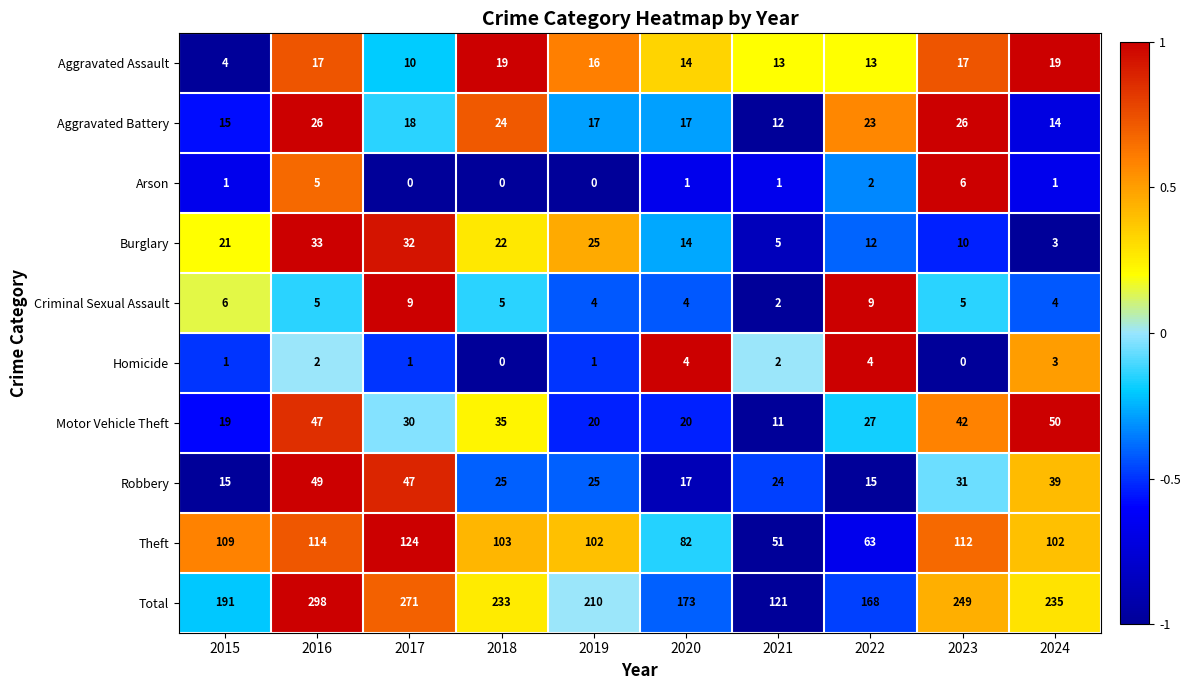

List the series in order of their peak value, lowest first.

Homicide, Arson, Criminal Sexual Assault, Aggravated Assault, Aggravated Battery, Burglary, Robbery, Motor Vehicle Theft, Theft, Total